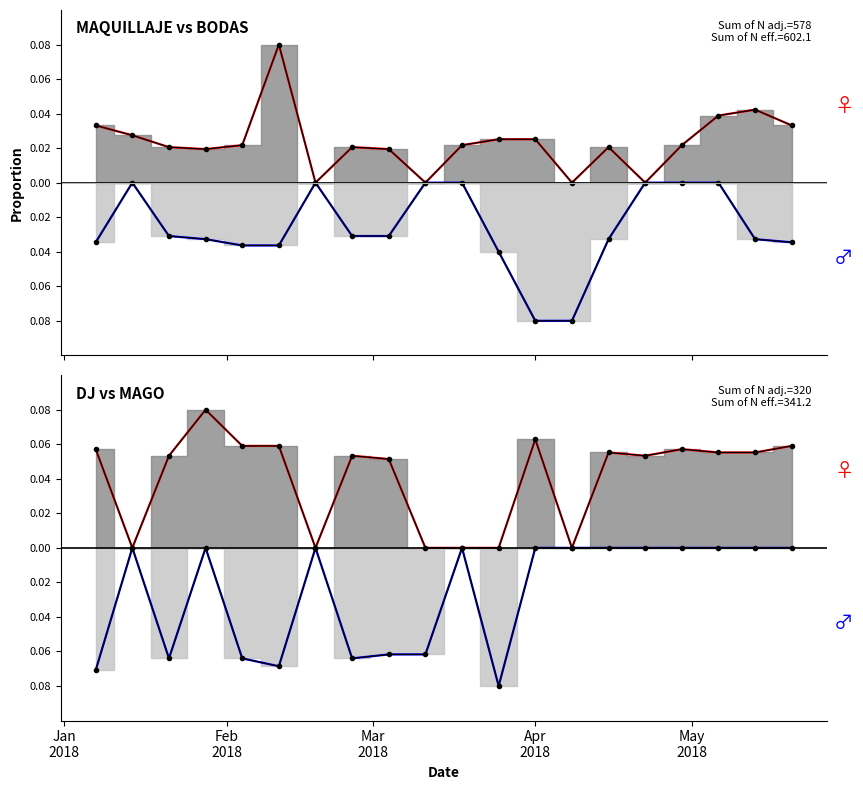

Which series ends up on top after the final intersection of Maquillaje and Dj?

Dj